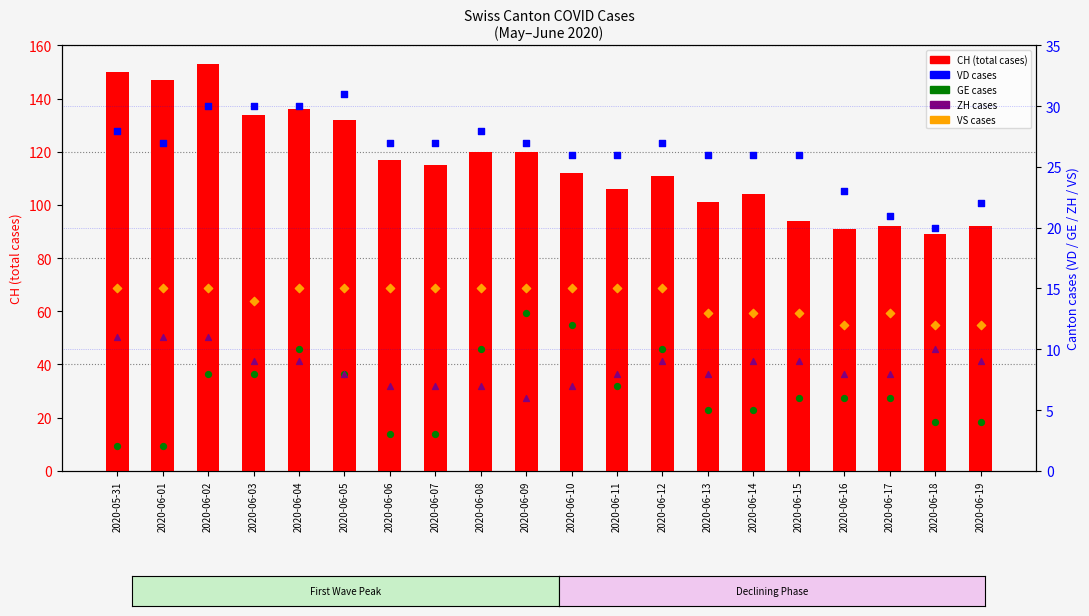

What is the total value across all series at 2020-06-15?

148